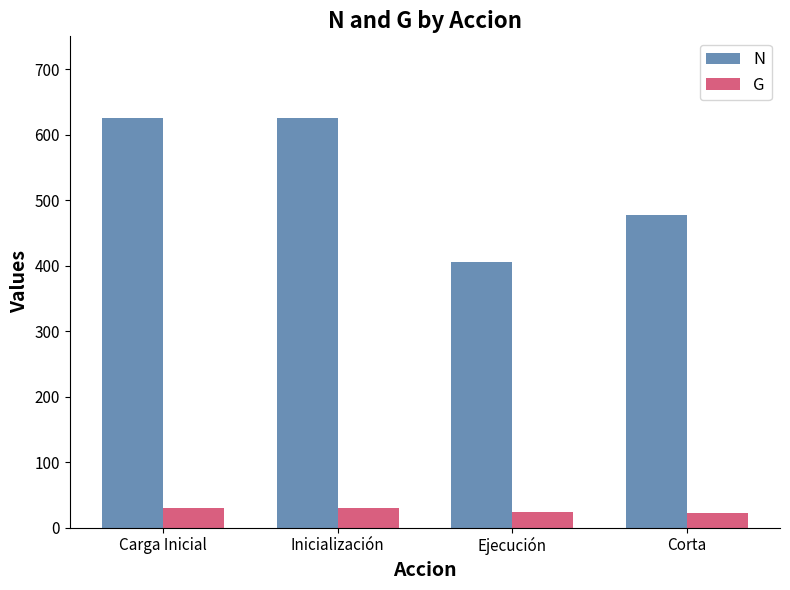

What is the difference between the highest and lowest values at Inicialización?

595.7